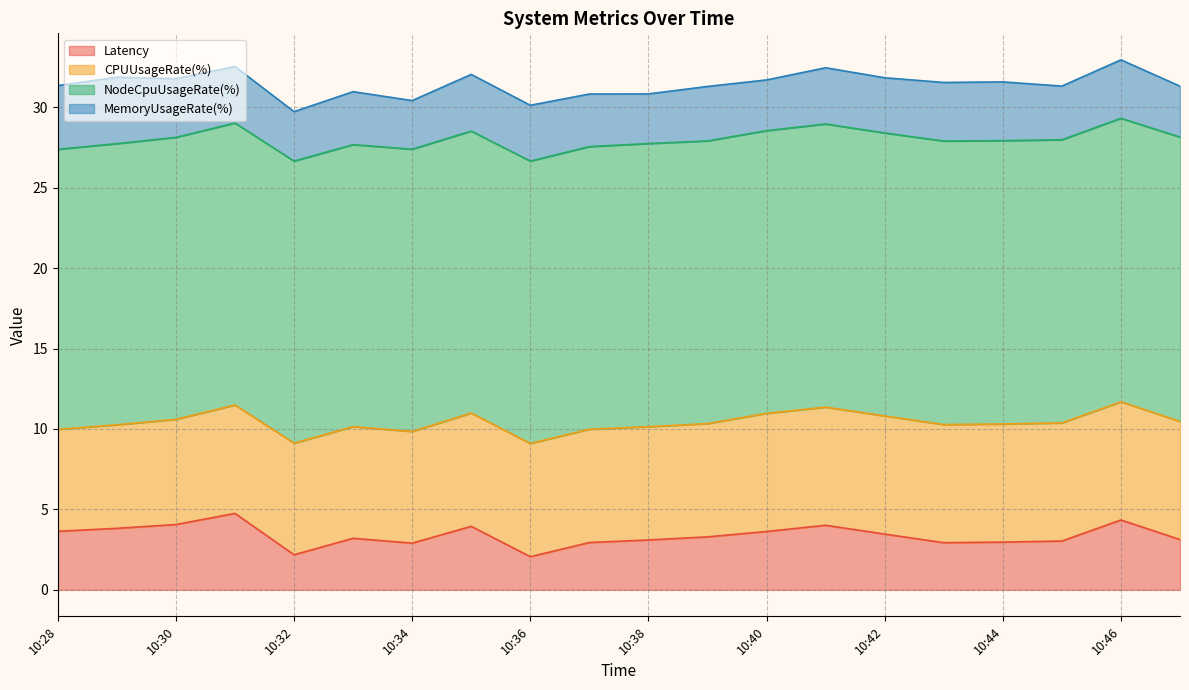

Rank the series at 10:41 from highest to lowest value.

NodeCpuUsageRate(%), CPUUsageRate(%), Latency, MemoryUsageRate(%)